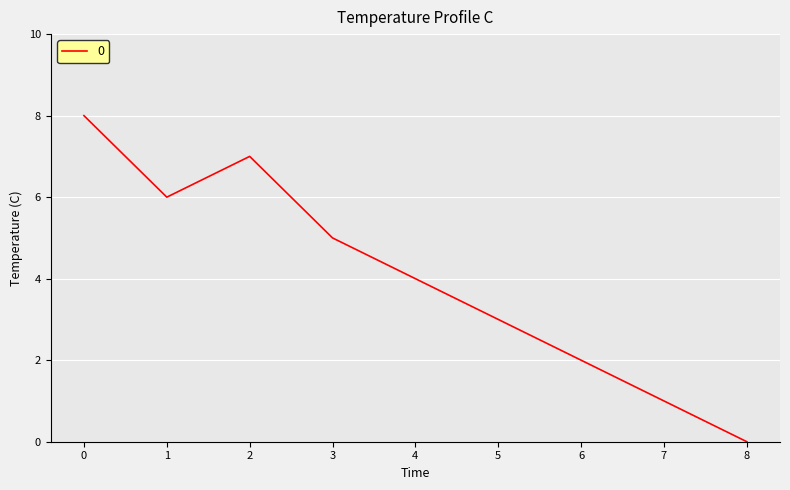

What is the average value?

4